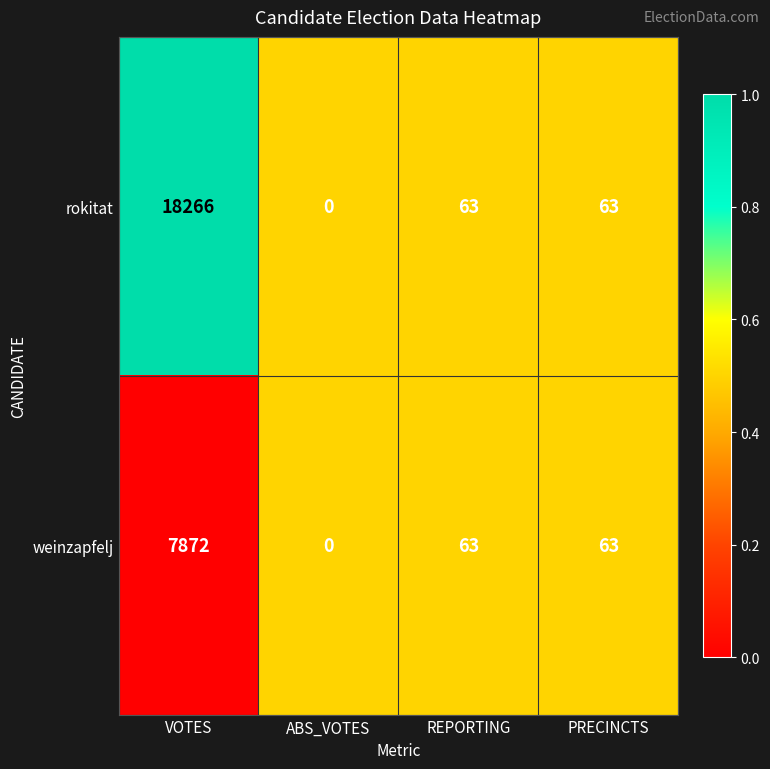

Between VOTES and ABS_VOTES, which series saw the biggest shift?

rokitat